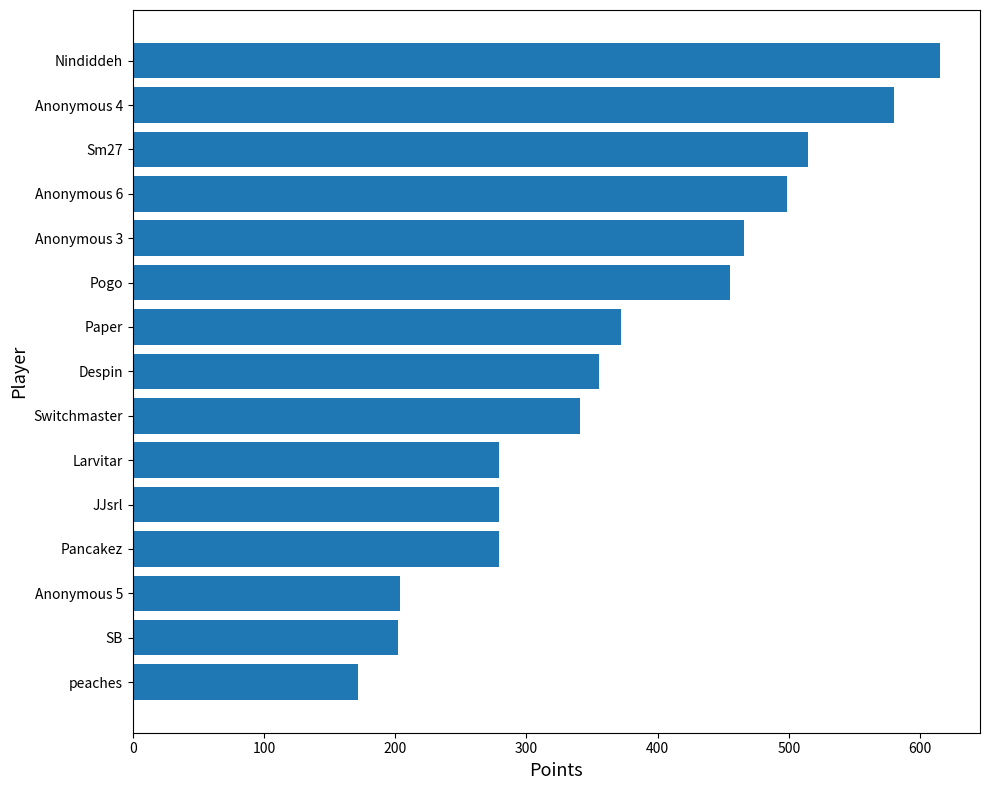

What is the label of the 9th bar from the top?

Switchmaster